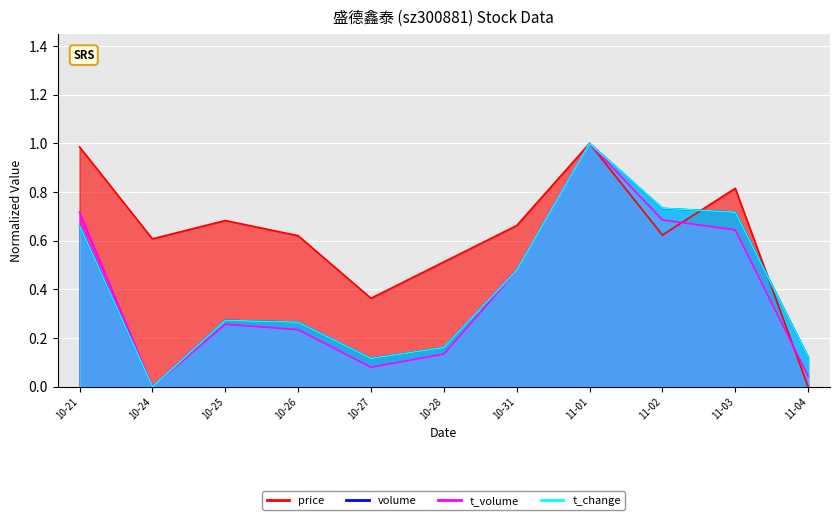

The value of t_change at 11-01 is 1.0. True or false?

True